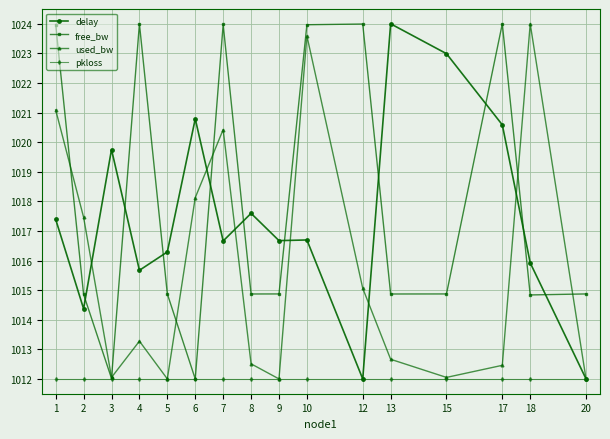

What is the minimum value for used_bw?

1012.0